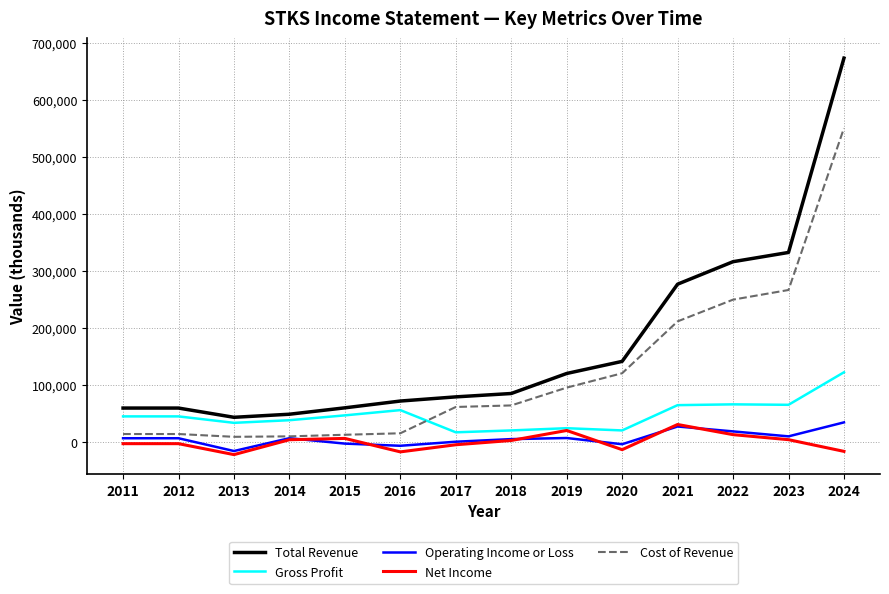

What is the maximum value shown in the chart?

673300